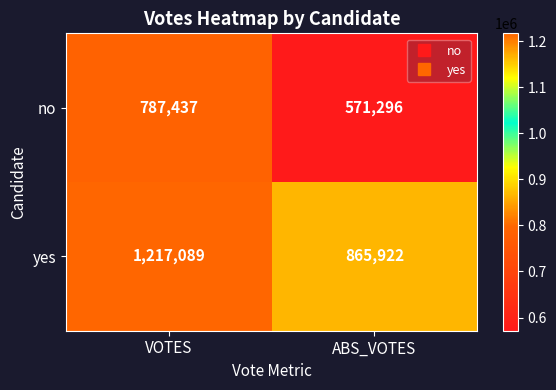

At which label does no reach its peak?

VOTES